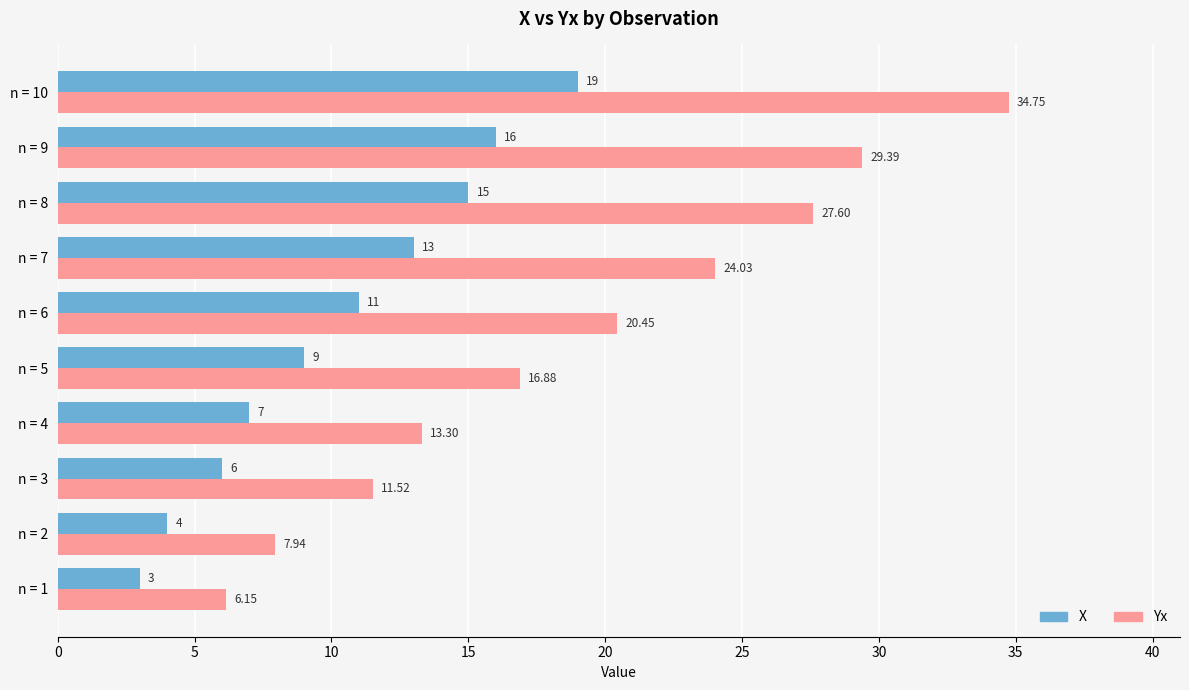

Which series changed the most between n = 6 and n = 10?

Yx